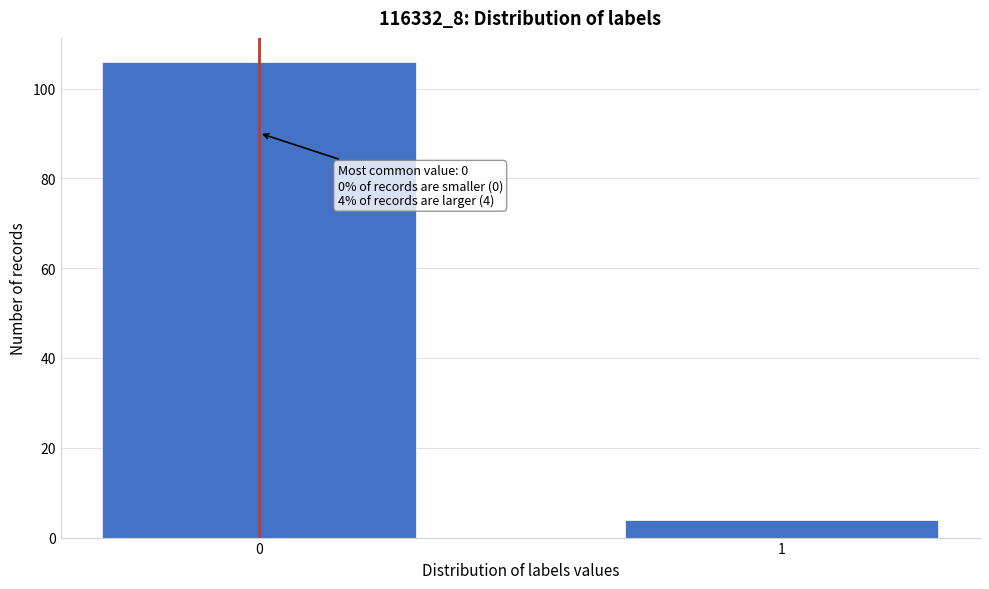

Reading left to right, list all the values displayed in this chart.

0=106	1=4